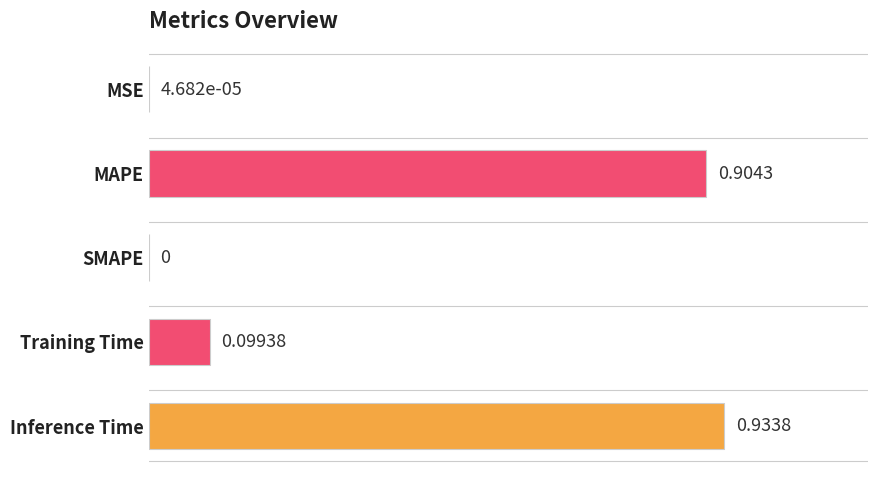

What is the change in value from MSE to Training Time?

+0.1